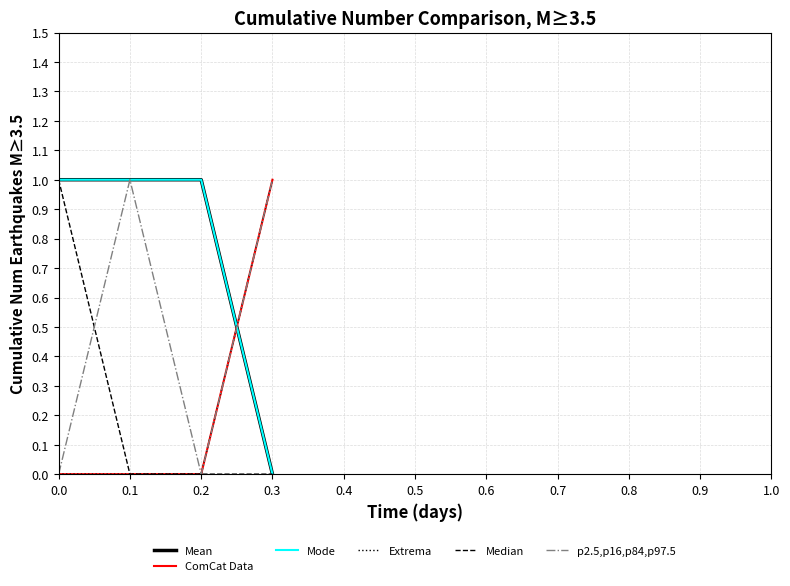

Does the chart display data point markers on the line(s)?

No